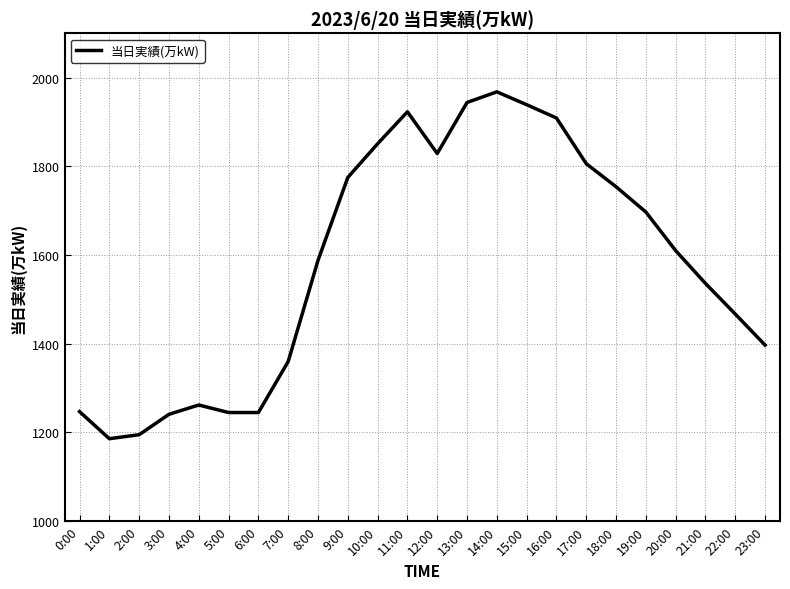

Does the chart display data point markers on the line(s)?

No